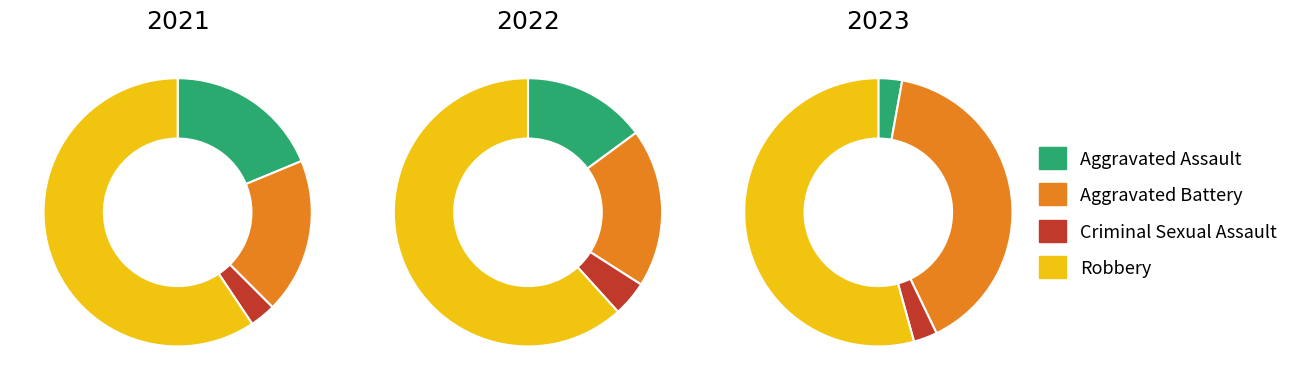

The values_2021 slice represents 24% of the pie. True or false?

False